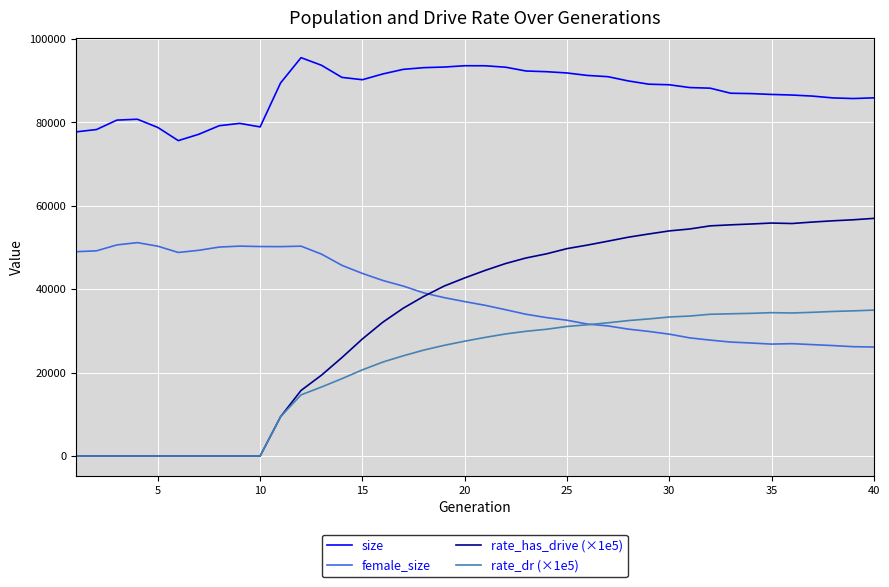

True or false: rate_has_drive (×1e5) and size intersect in this chart.

False